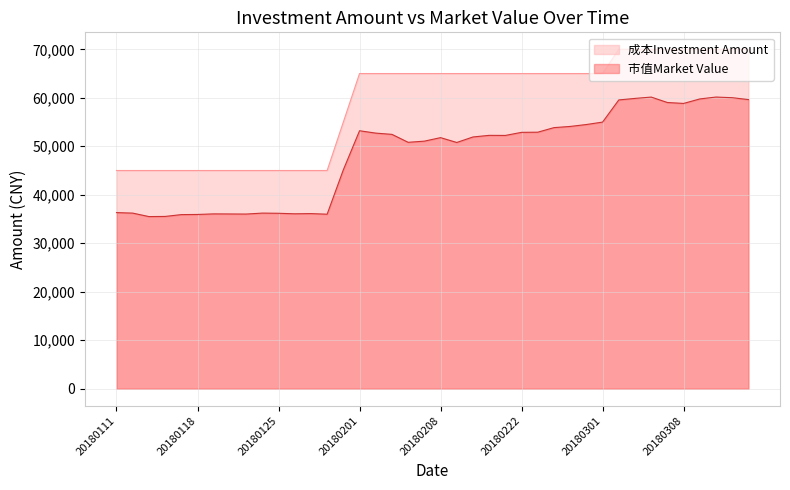

True or false: 成本Investment Amount and 市值Market Value cross at least once.

False